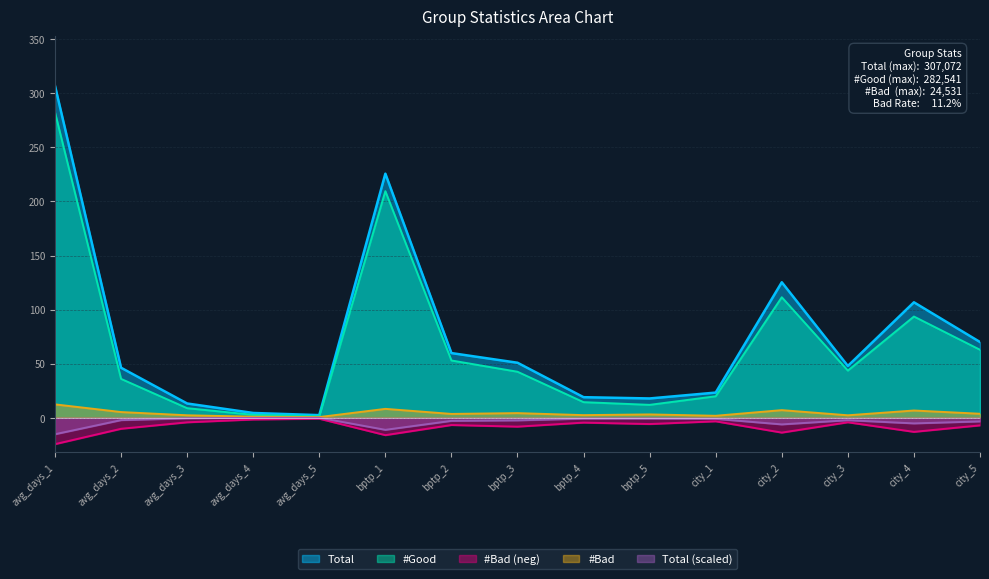

Where is Total nearest to the value 154?

city_2